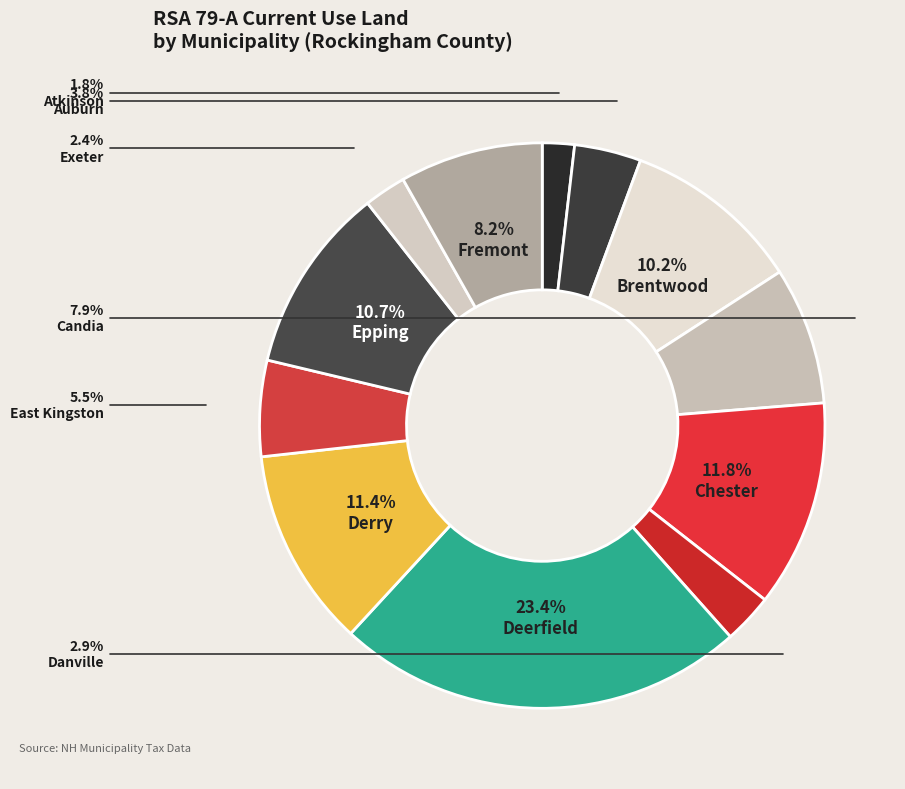

What is the largest slice in the pie chart?

Deerfield